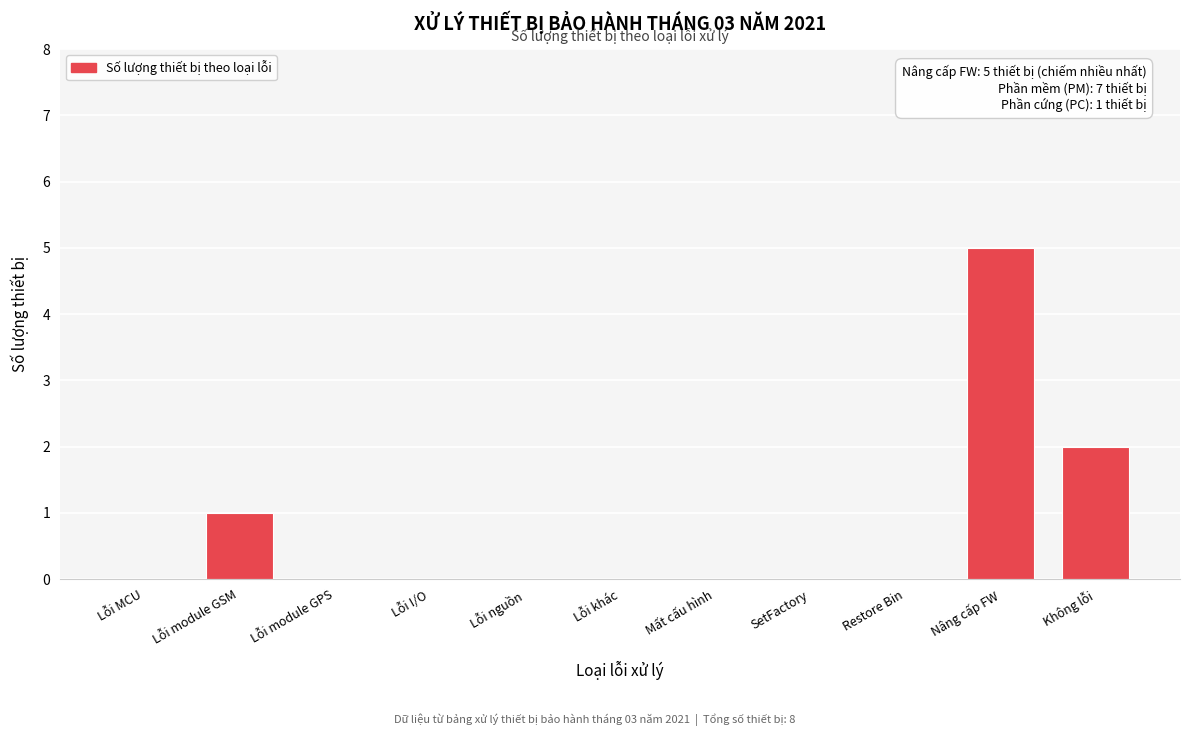

Reading left to right, list all the values displayed in this chart.

Lỗi MCU=0	Lỗi module GSM=1	Lỗi module GPS=0	Lỗi I/O=0	Lỗi nguồn=0	Lỗi khác=0	Mất cấu hình=0	SetFactory=0	Restore Bin=0	Nâng cấp FW=5	Không lỗi=2